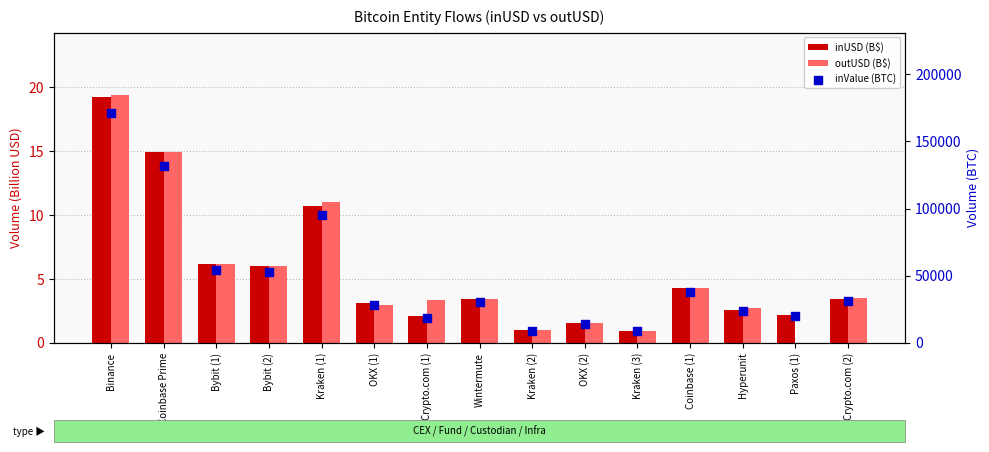

Is the value of inValue (BTC) at Kraken (3) greater than the value of outUSD (B$) at Kraken (3)?

Yes